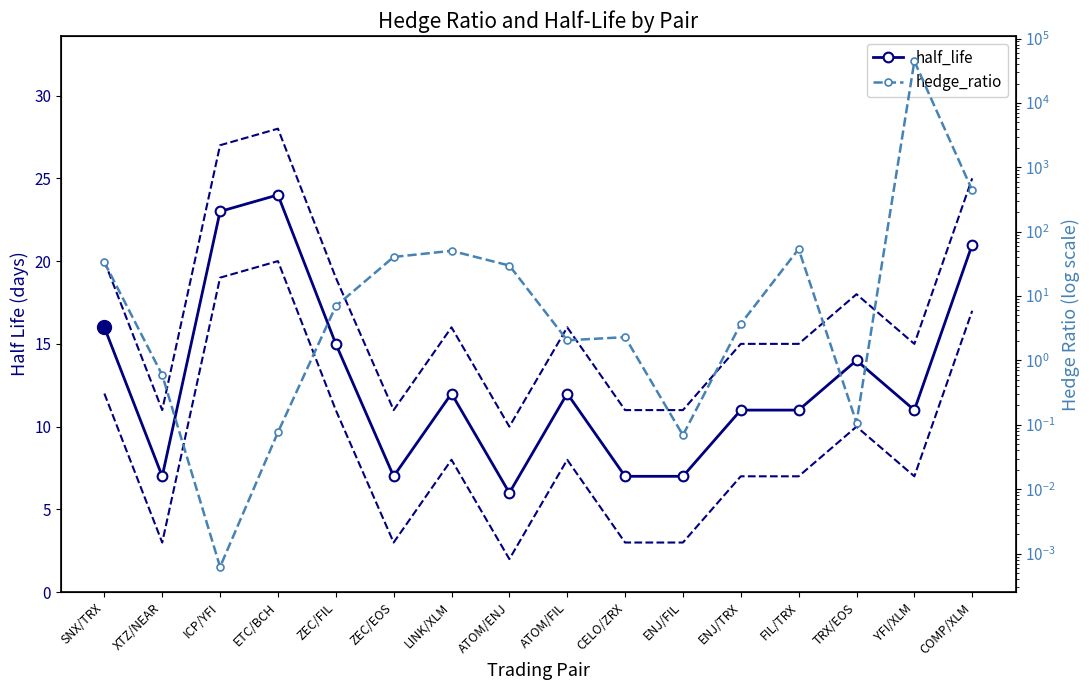

True or false: half_life has more than 1 interior local peaks.

True